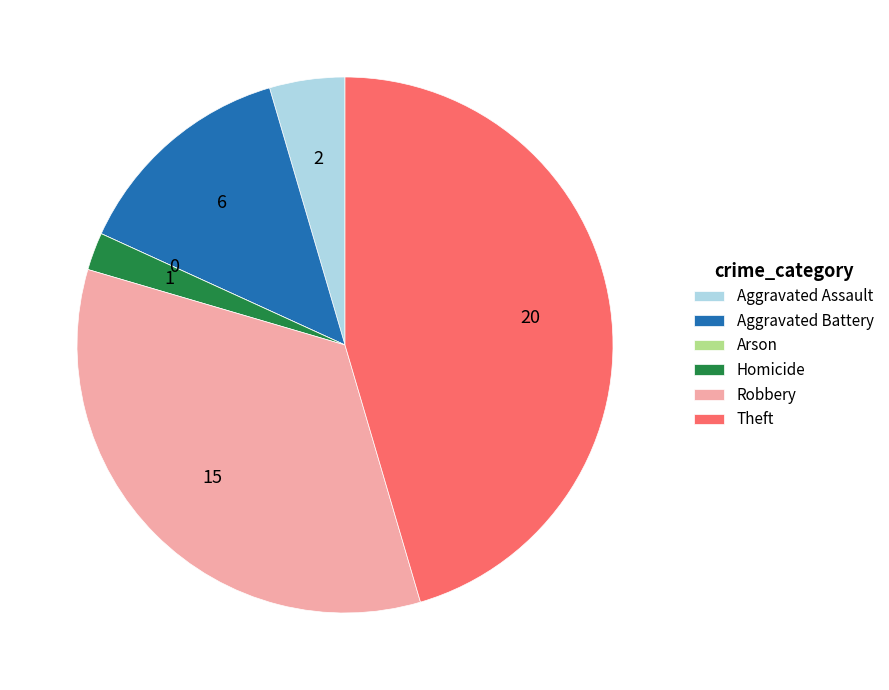

Approximately how many times larger is the value at Aggravated Battery compared to Homicide?

6.0